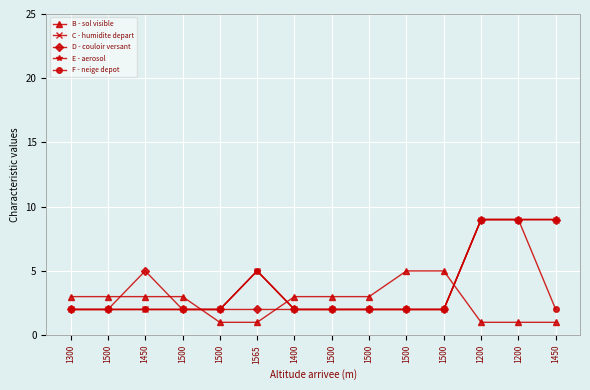

Is this an area chart (filled region under the line)?

No